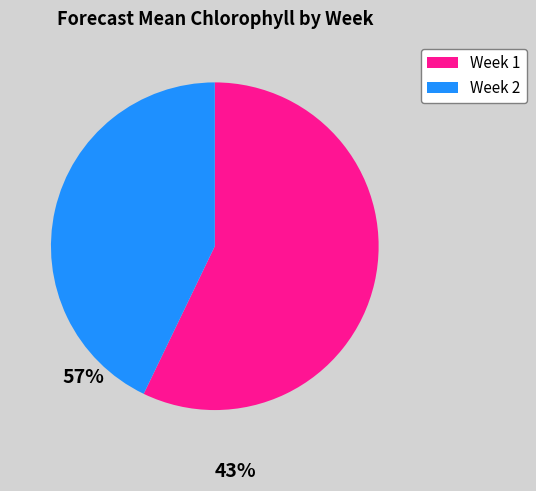

Which category has the smallest portion of the pie?

Week 2